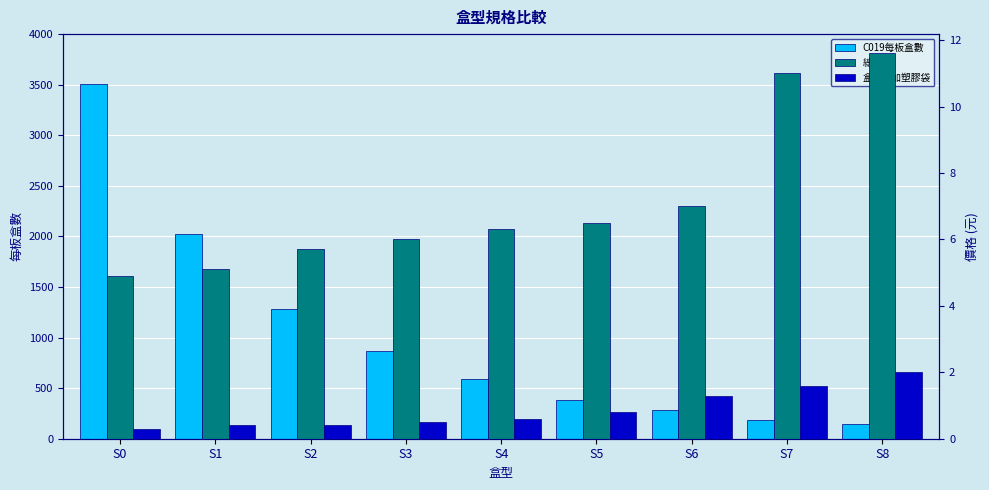

What are all the series names shown in the legend?

C019每板盒數, 總價, 盒內另加塑膠袋